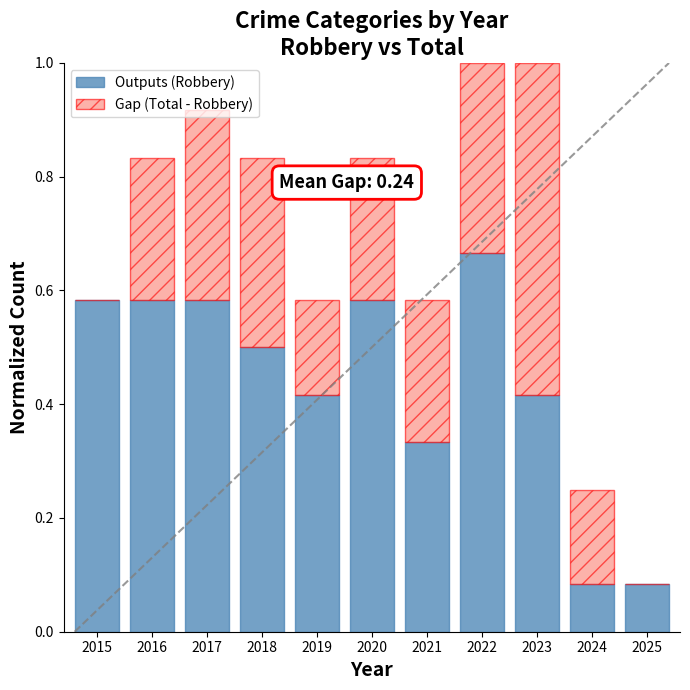

What is the total value across all series at 2017?

0.9